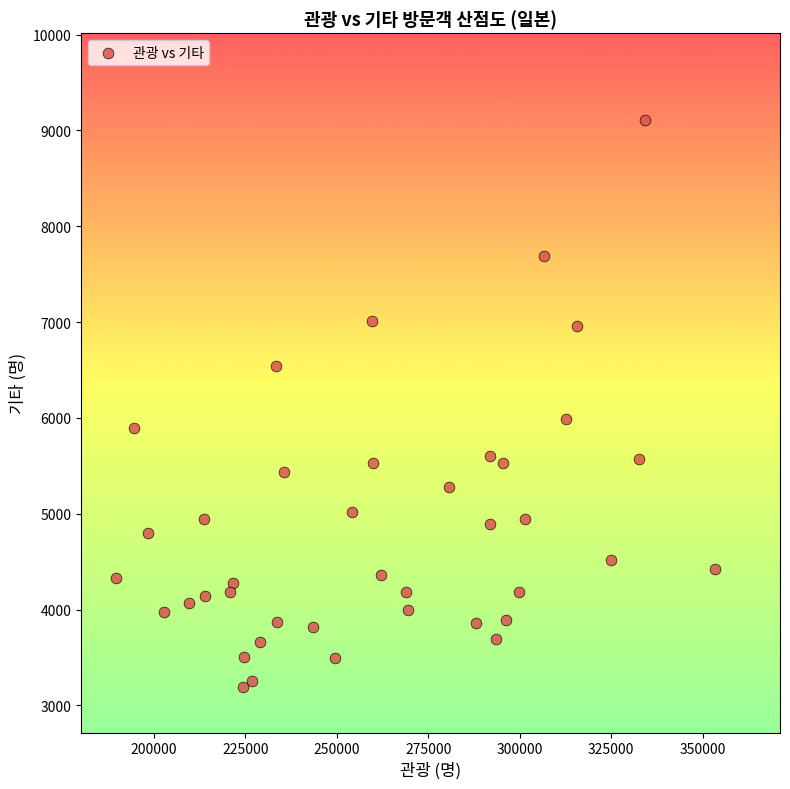

What Y value in the scatter plot is closest to 6150?

5984